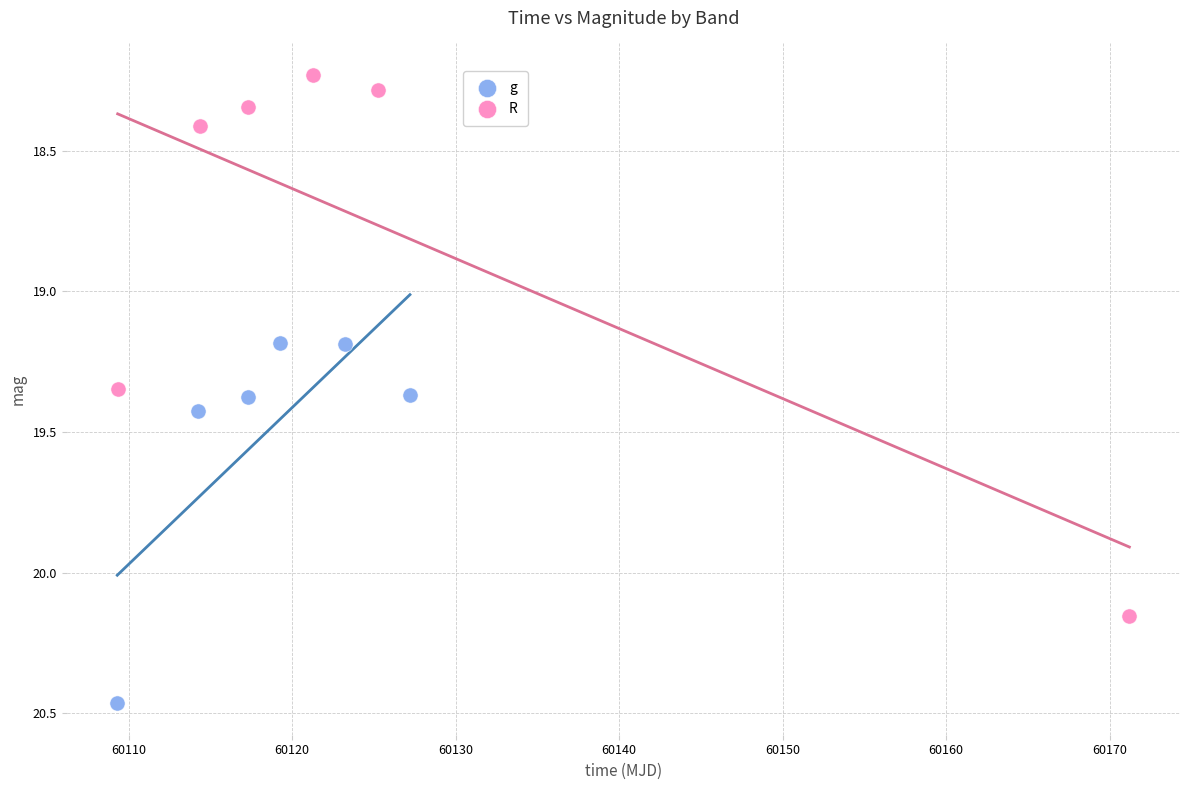

Which series reaches the maximum Y coordinate?

g